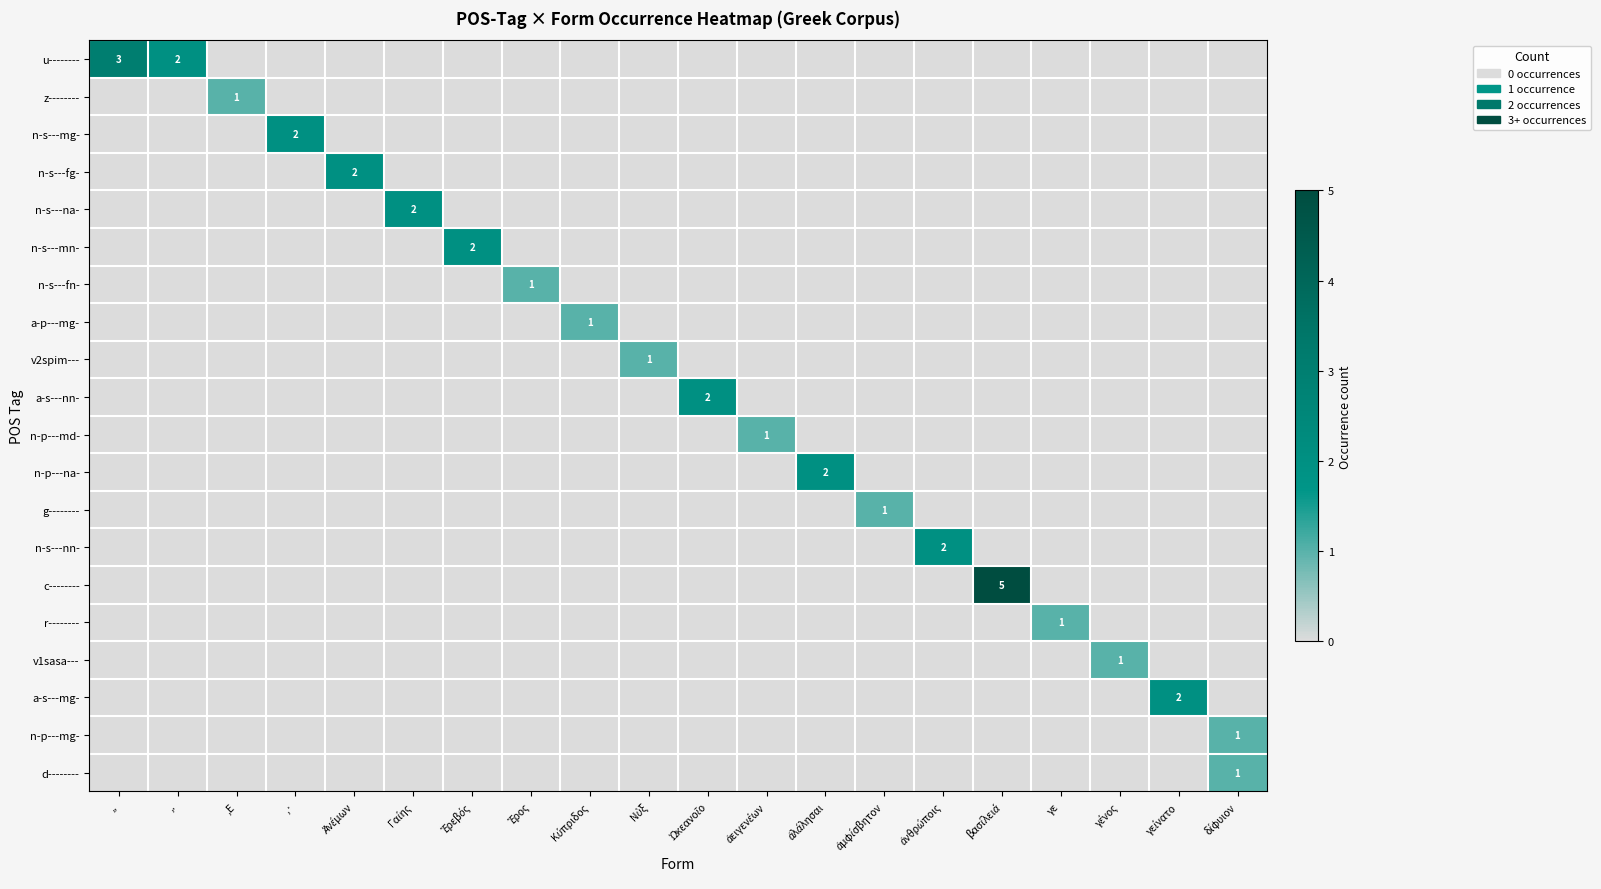

Count the number of categories in the chart.

20